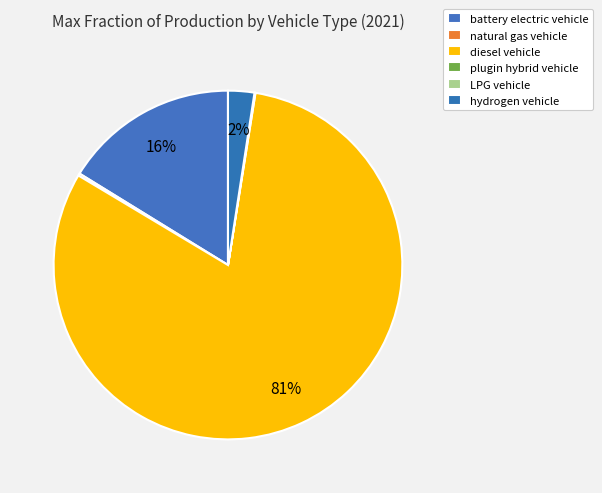

How many slices are in this pie chart?

6